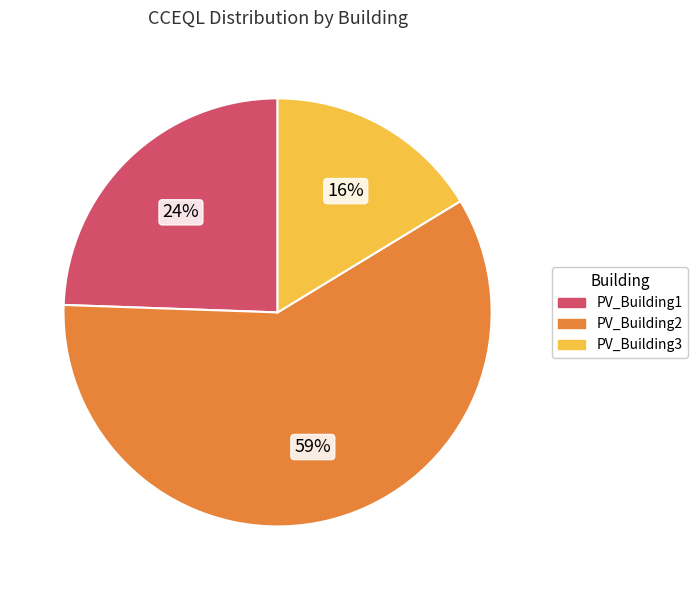

Which category has the smallest portion of the pie?

PV_Building3